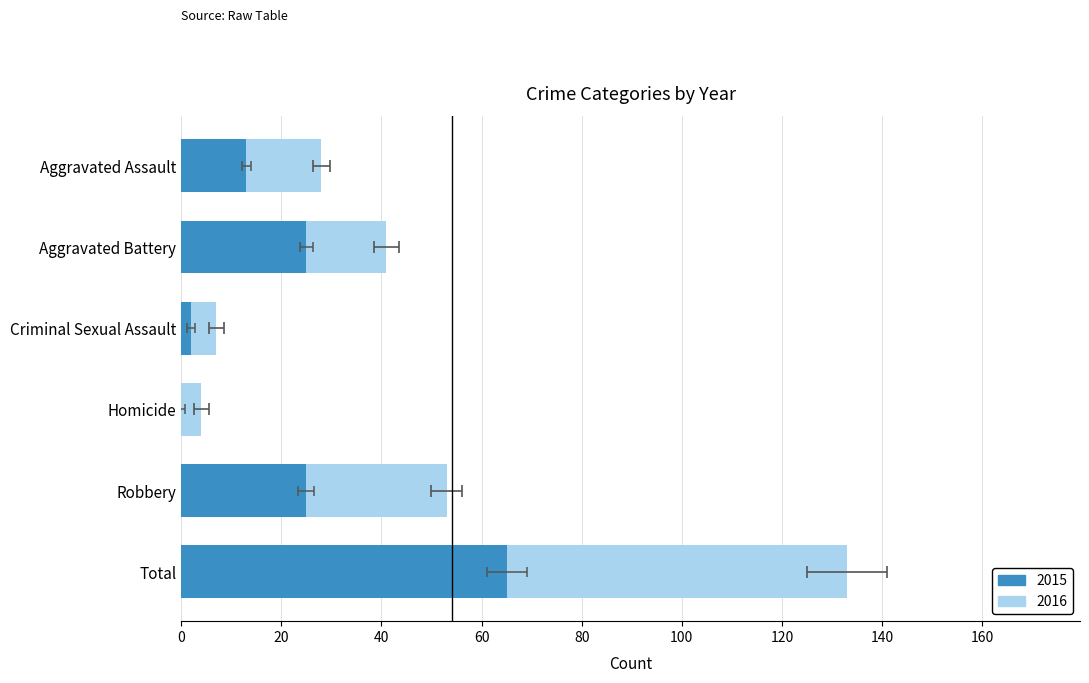

At which category is the sum across all series the highest?

Total